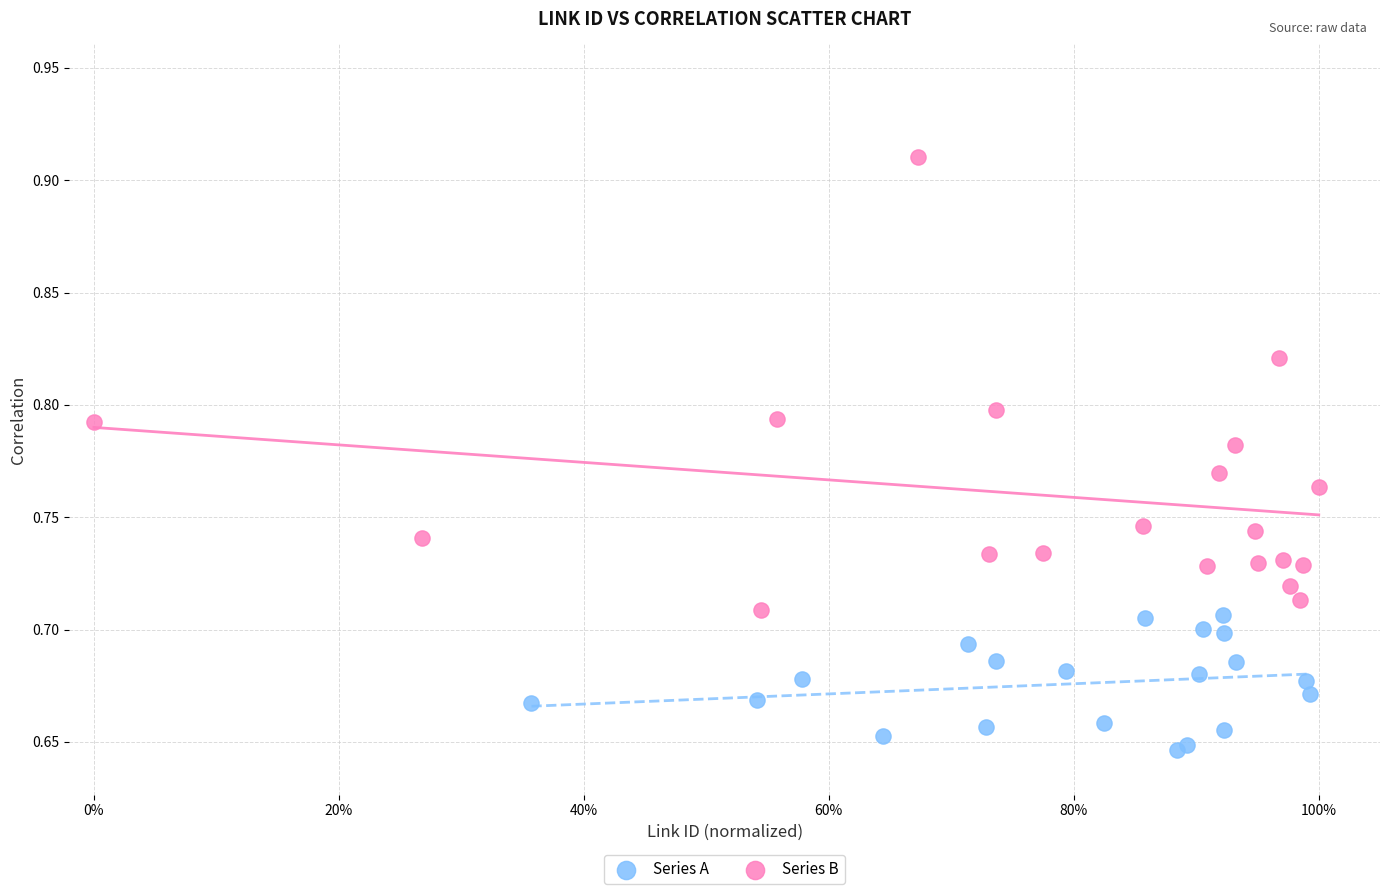

Which series contains the lowest Y value?

Series A